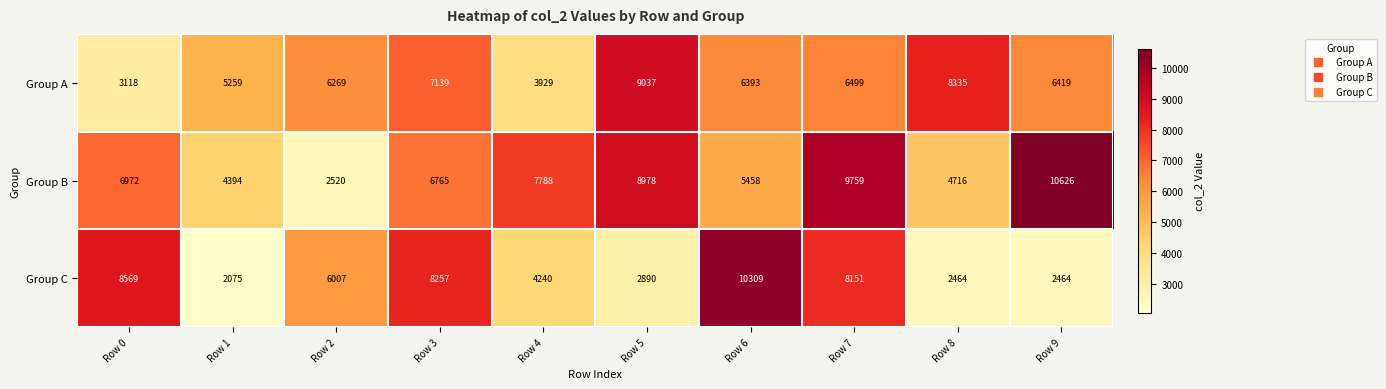

What is the greatest value displayed?

10626